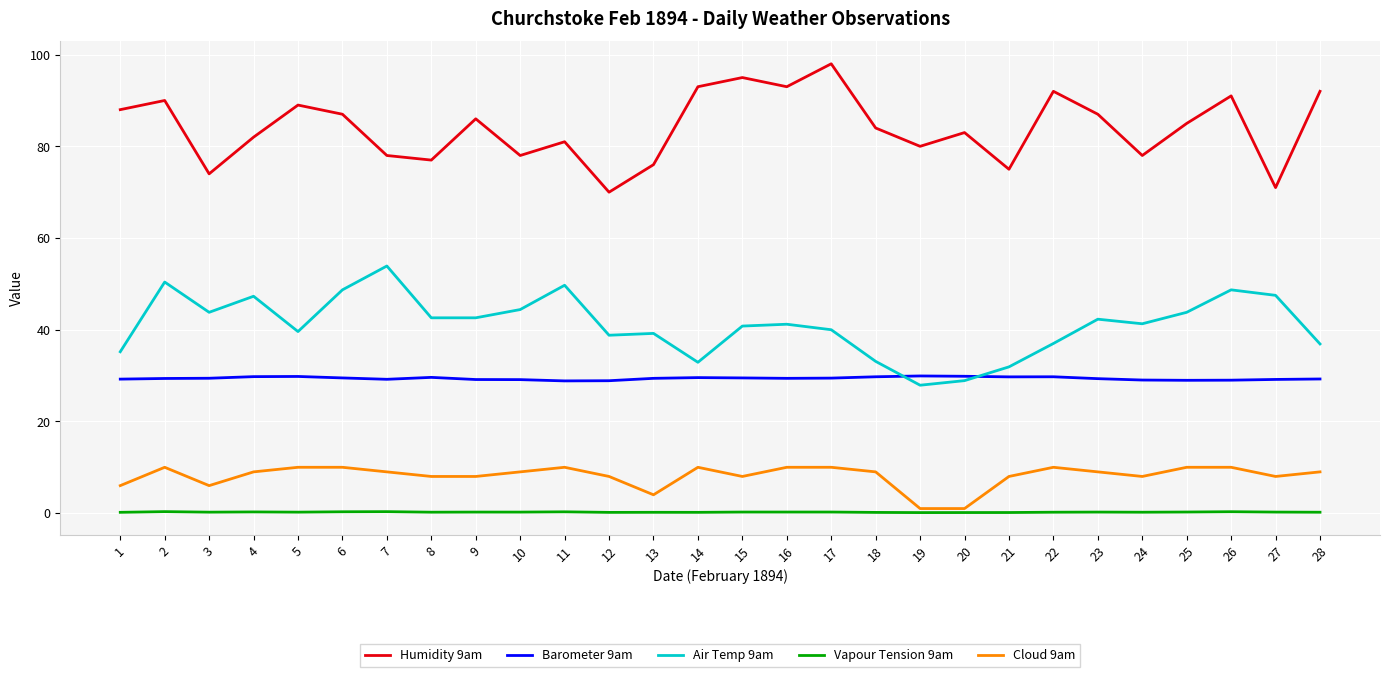

True or false: Barometer 9am and Cloud 9am intersect in this chart.

False